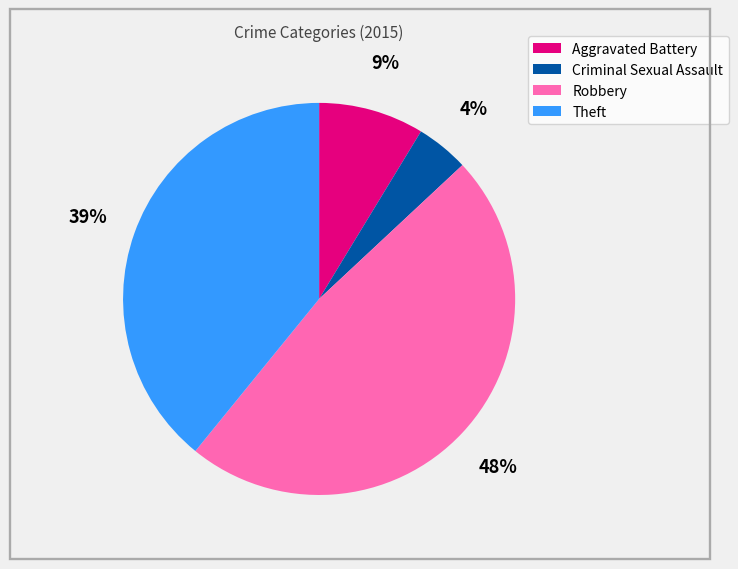

To the nearest percent, what is the combined percentage of Robbery and Criminal Sexual Assault?

52%